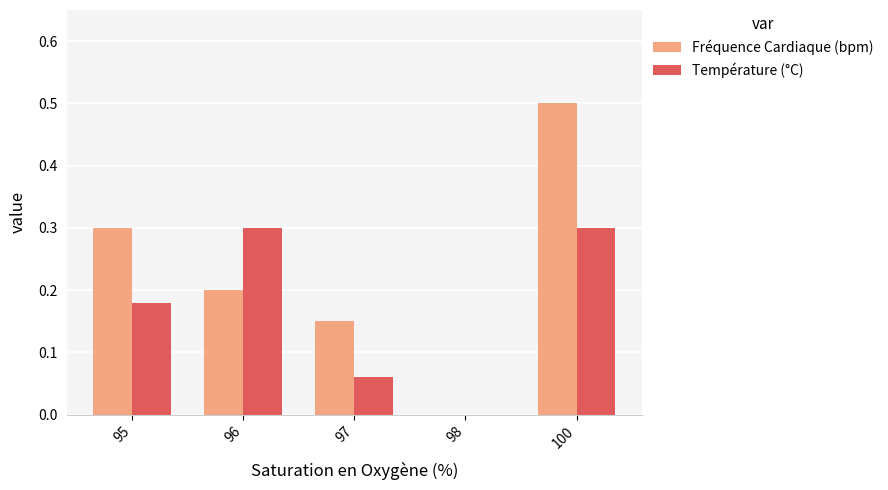

What is the sum of all Température (°C) values?

0.8